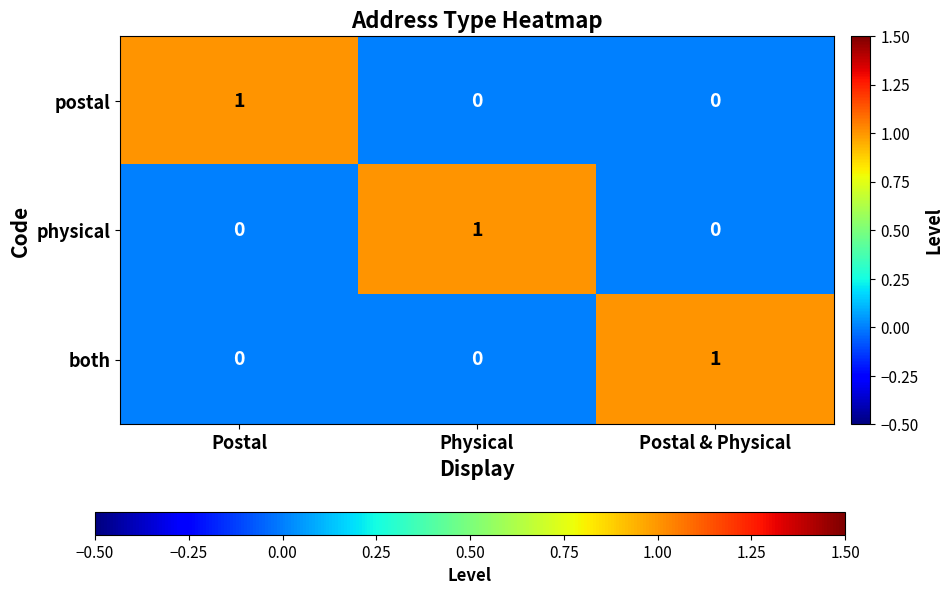

The postal series shows 2 at Postal. True or false?

False